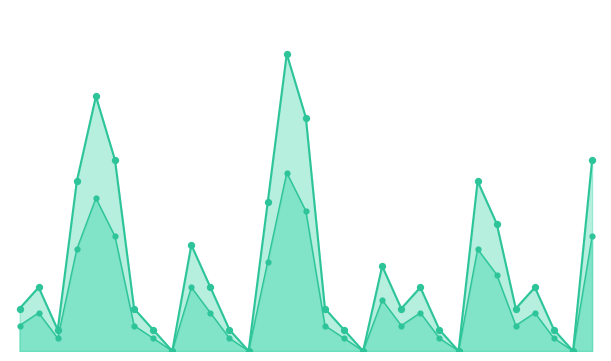

Which series has the largest total across all categories?

ВЫХОД_line